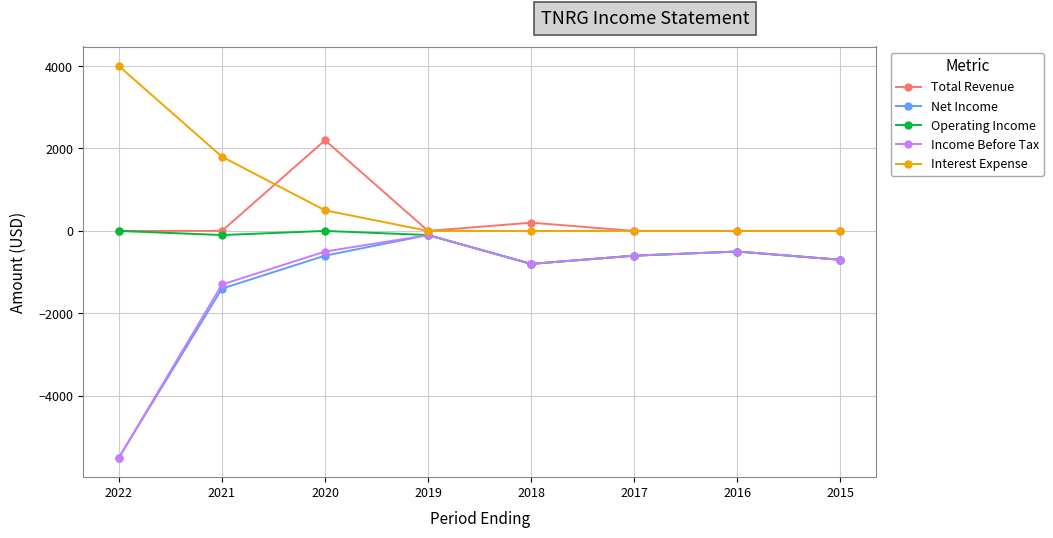

True or false: Operating Income has more than 0 interior local peaks.

True